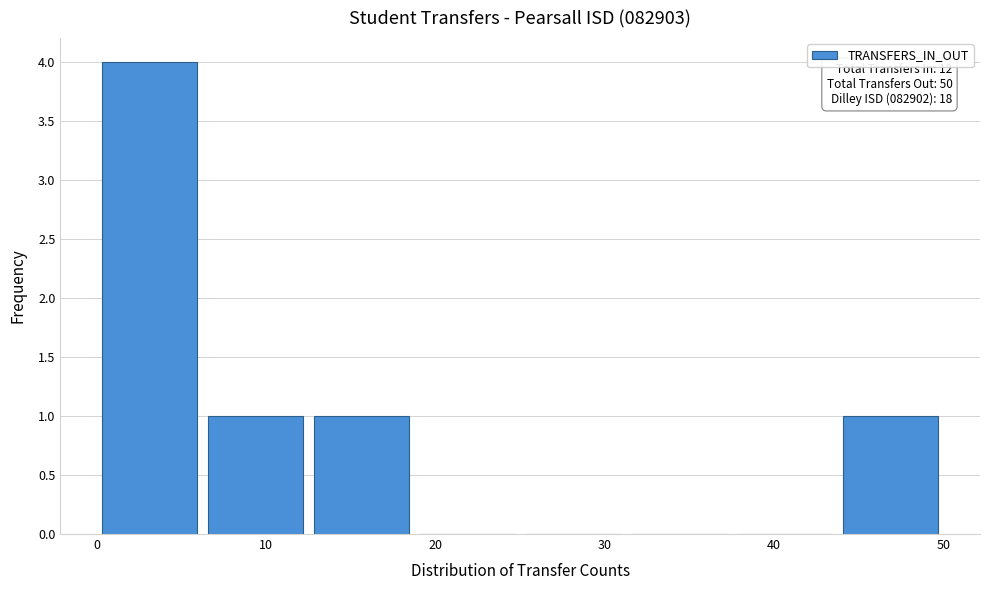

Over which range of the x-axis is the bar tallest?

0 to 6